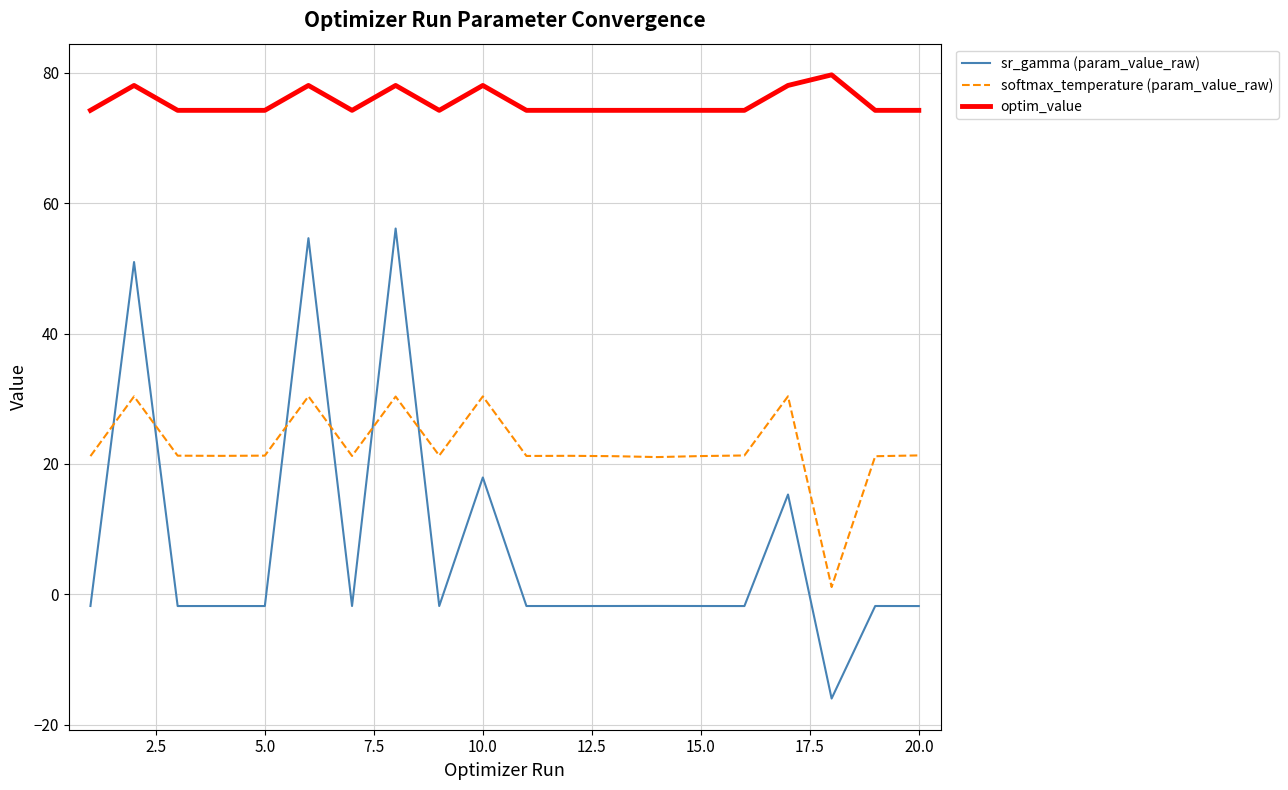

True or false: softmax_temperature (param_value_raw) has more than 2 interior local peaks.

True